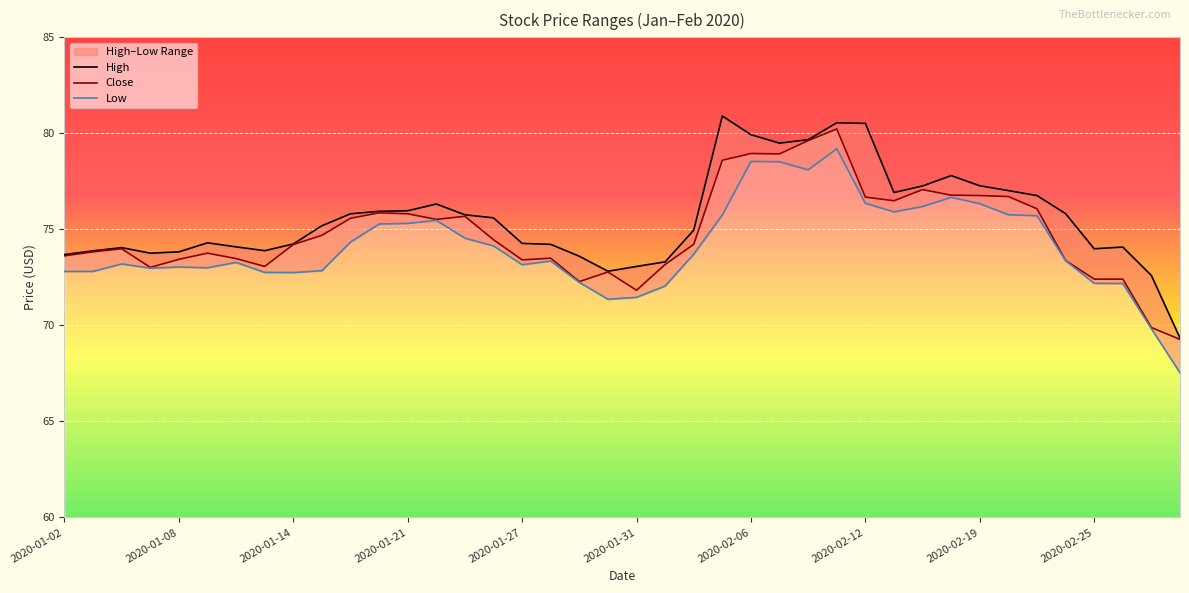

How many lines are shown in the chart?

3